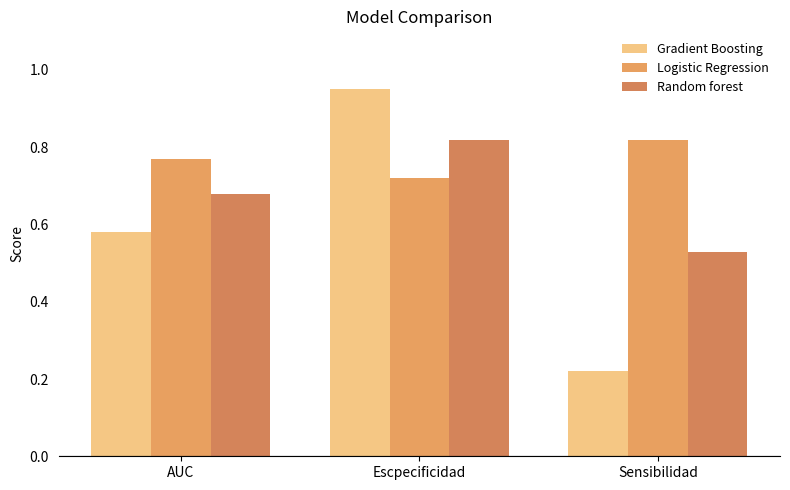

How many bars are there in each group?

3